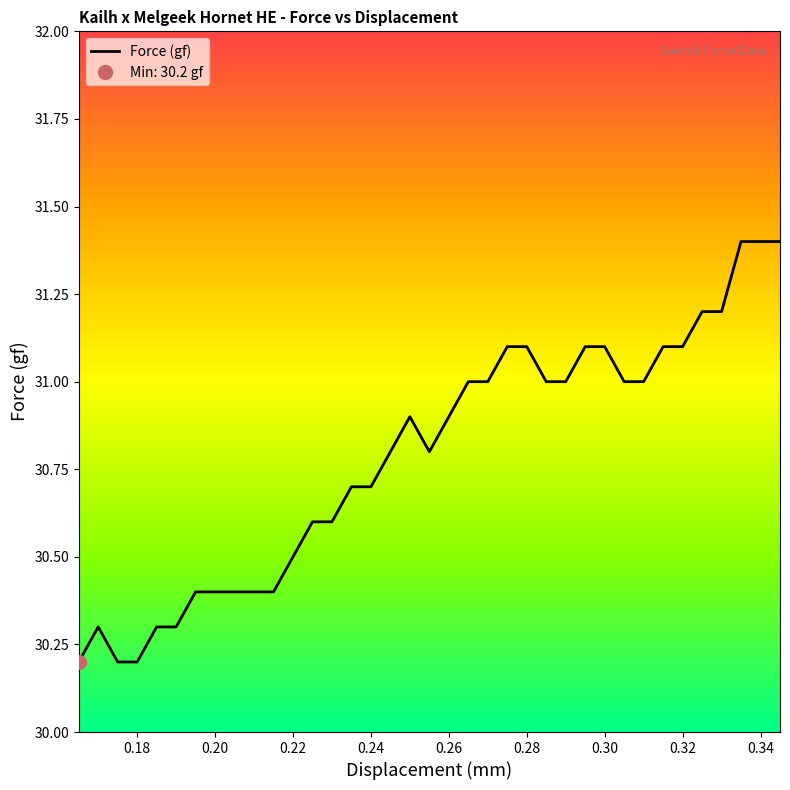

True or false: Force (gf) has a value of 31.1 at 0.28.

True